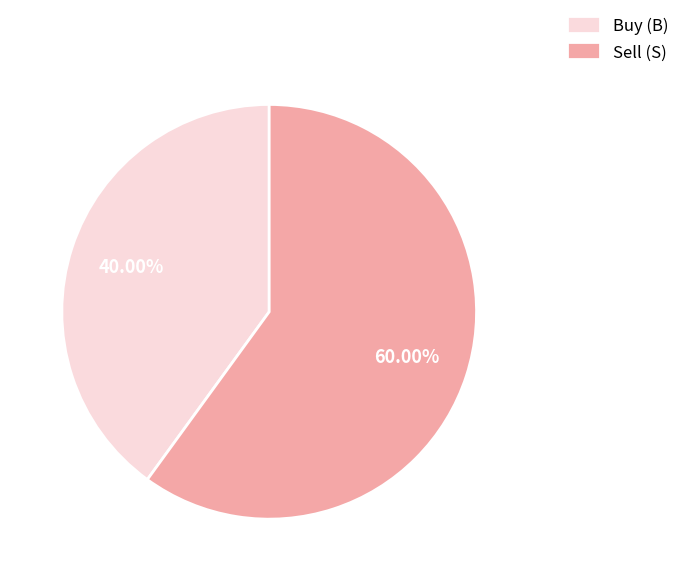

Which category accounts for the majority?

Sell (S)